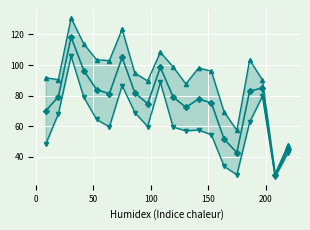

Which series has the largest range (max minus min)?

upper